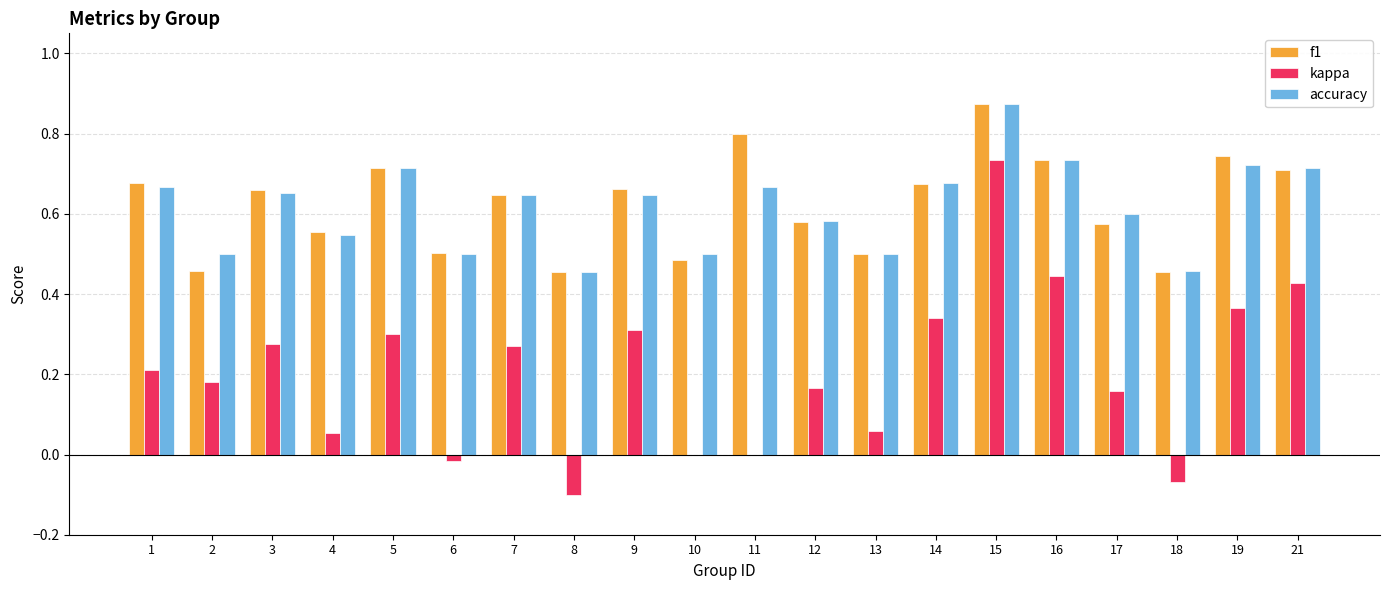

True or false: kappa has a value of 0.3 at 5.

True